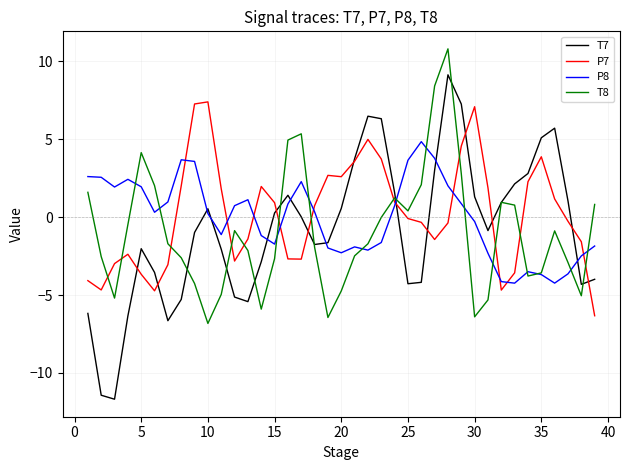

Which series has the largest range (max minus min)?

T7